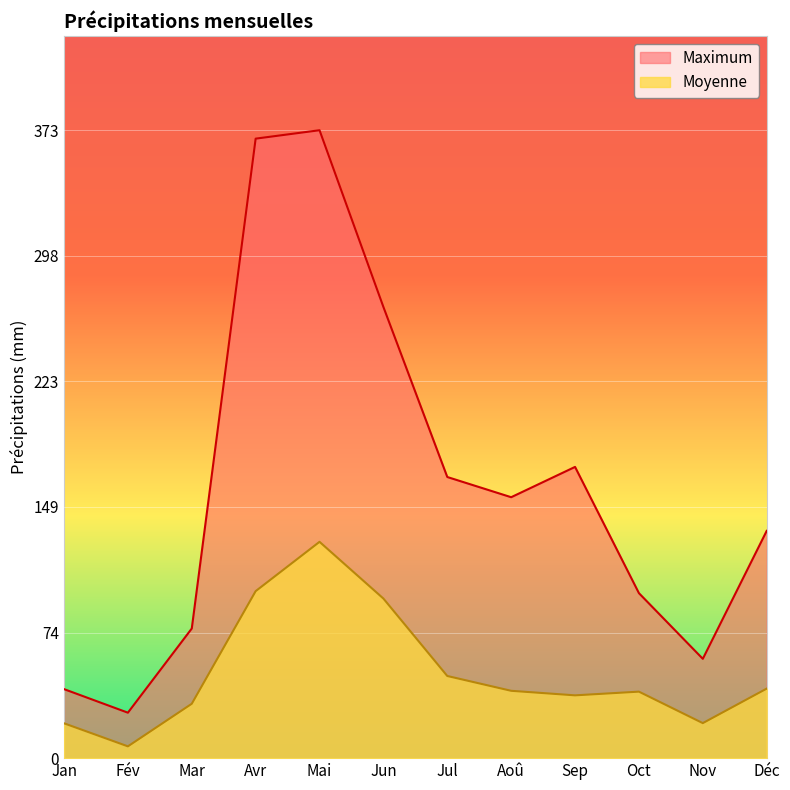

Which series has the largest total across all categories?

Maximum